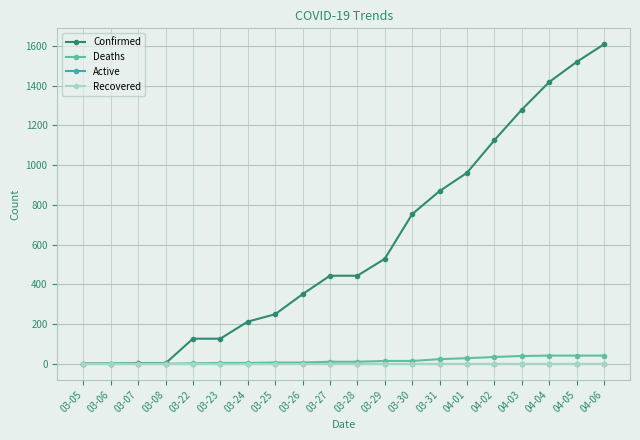

What value does the Confirmed series have at 04-01, to the nearest 10?

960